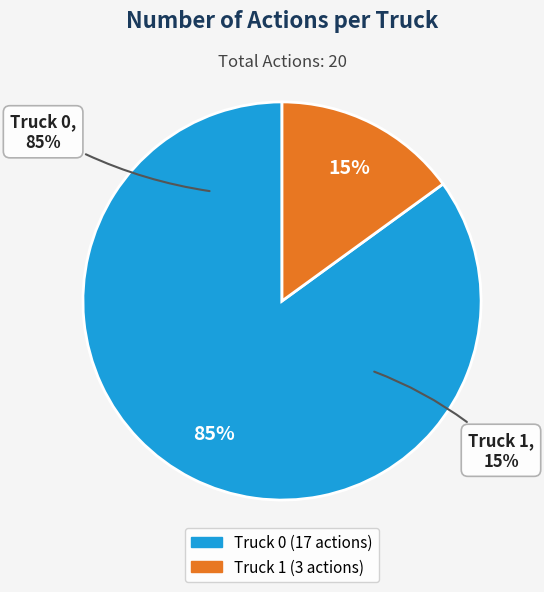

To the nearest percent, what is the difference between the Truck 1 and Truck 0 slice percentages?

70%